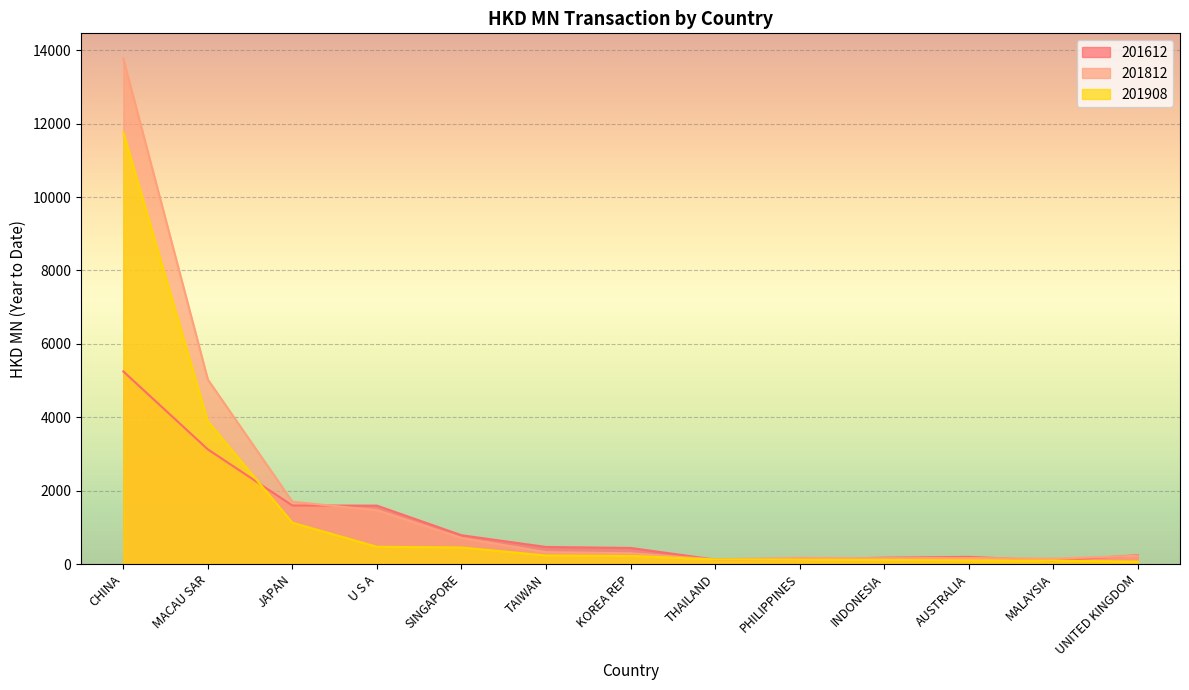

Is it true that 201612 equals 355.8 at SINGAPORE?

False